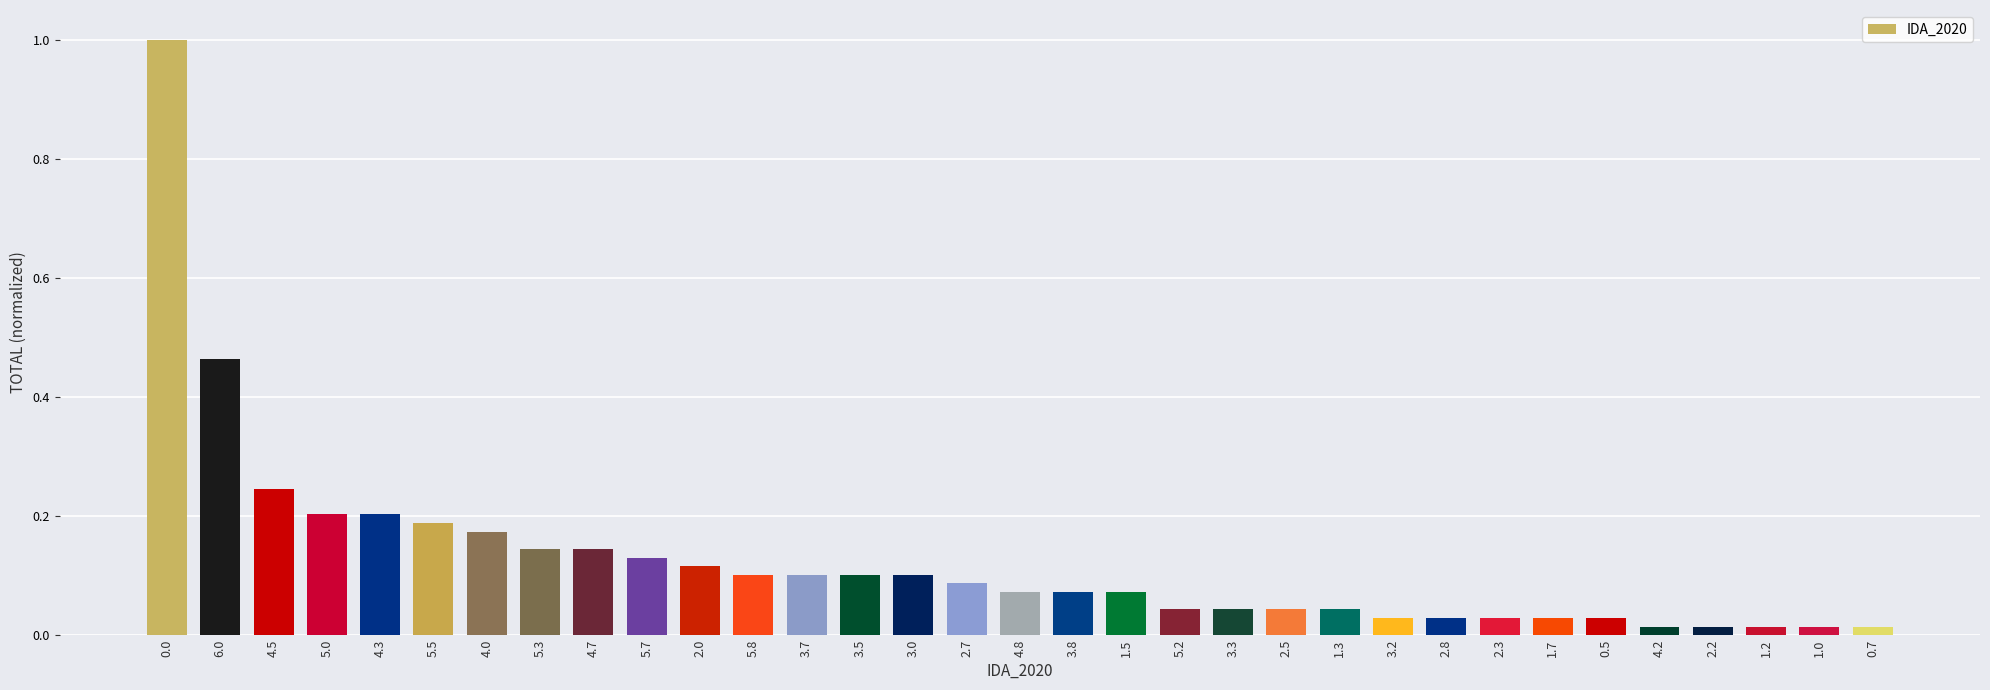

What is the label of the 15th bar from the left?

3.0